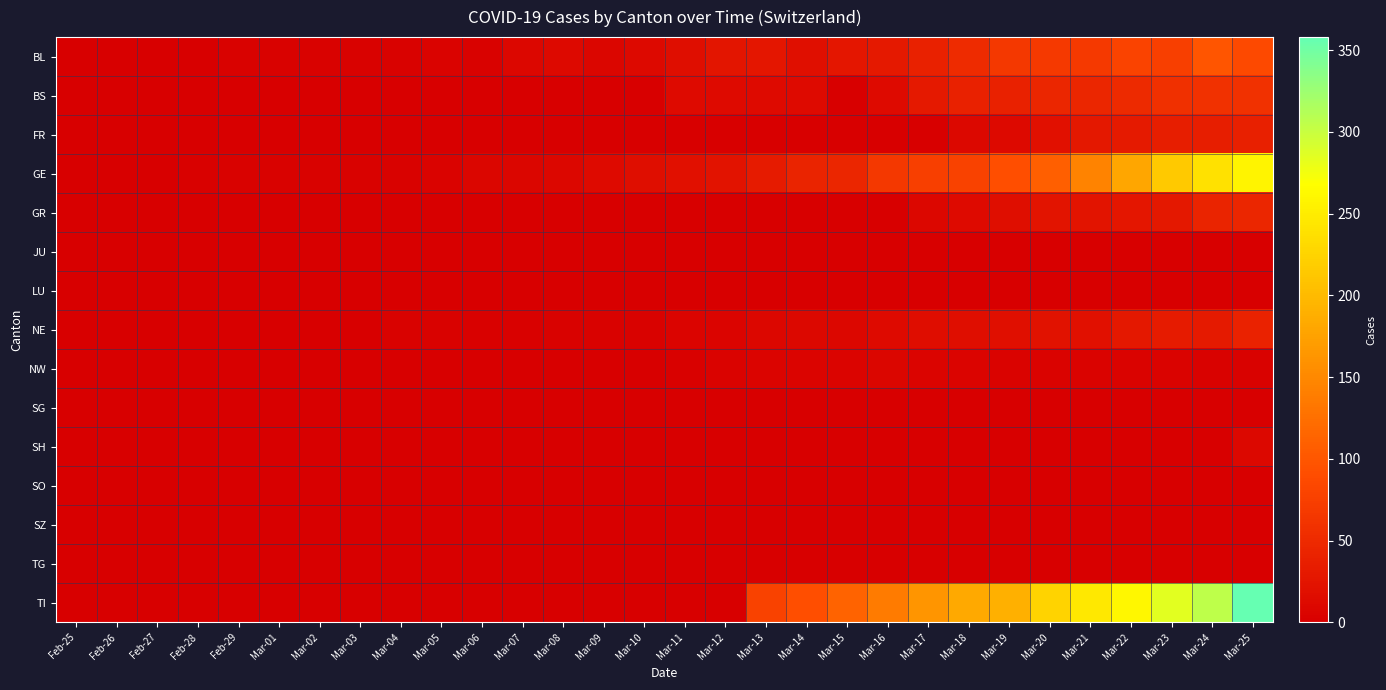

Between Feb-28 and Mar-24, which series saw the biggest shift?

TI